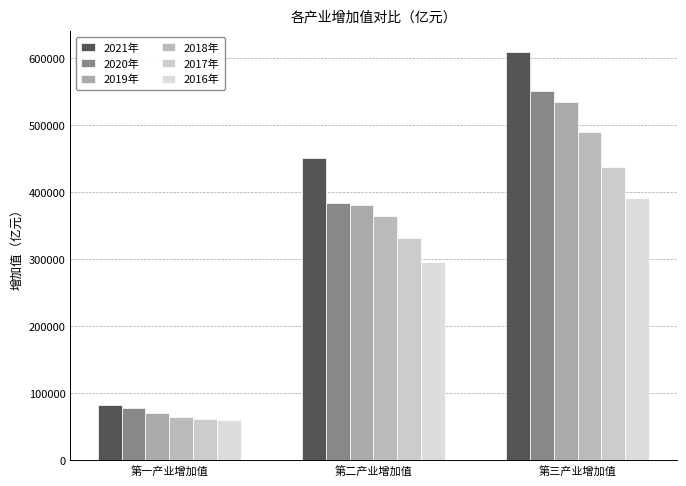

Which has a higher value, 第三产业增加值 or 第一产业增加值?

第三产业增加值